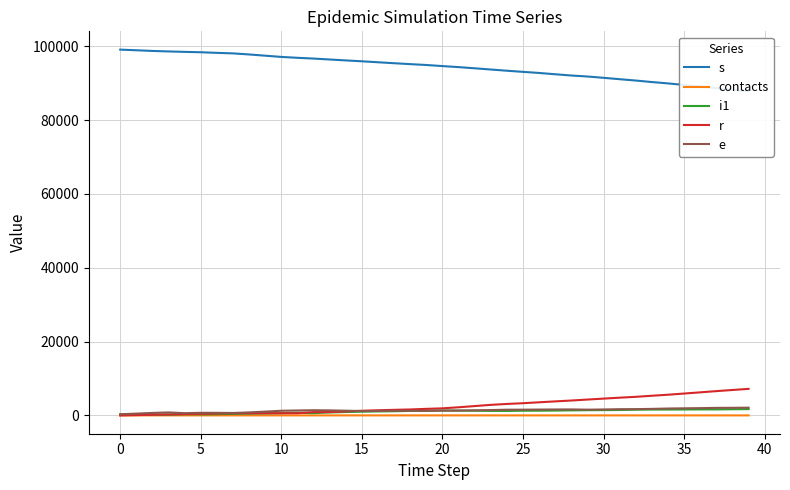

What is the difference between the maximum and minimum values in the s series?

11248.0